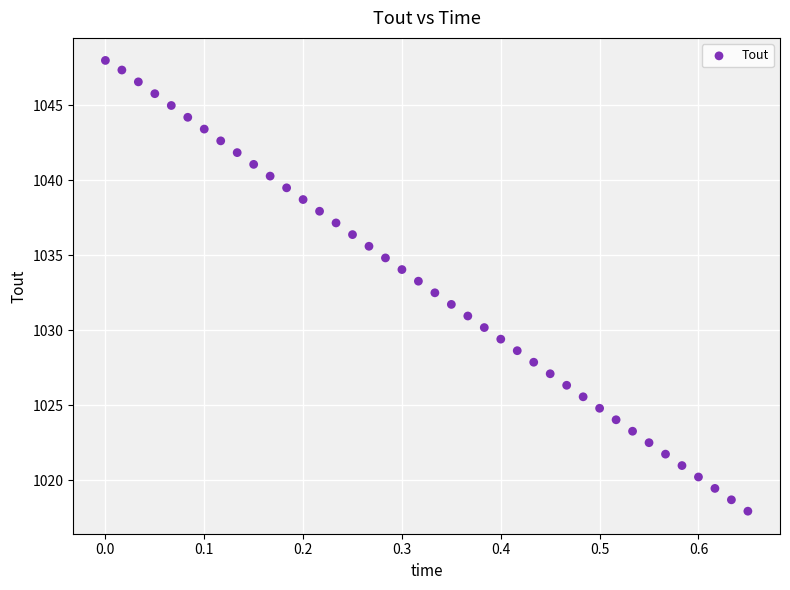

What is the range of X values (max minus min)?

0.7